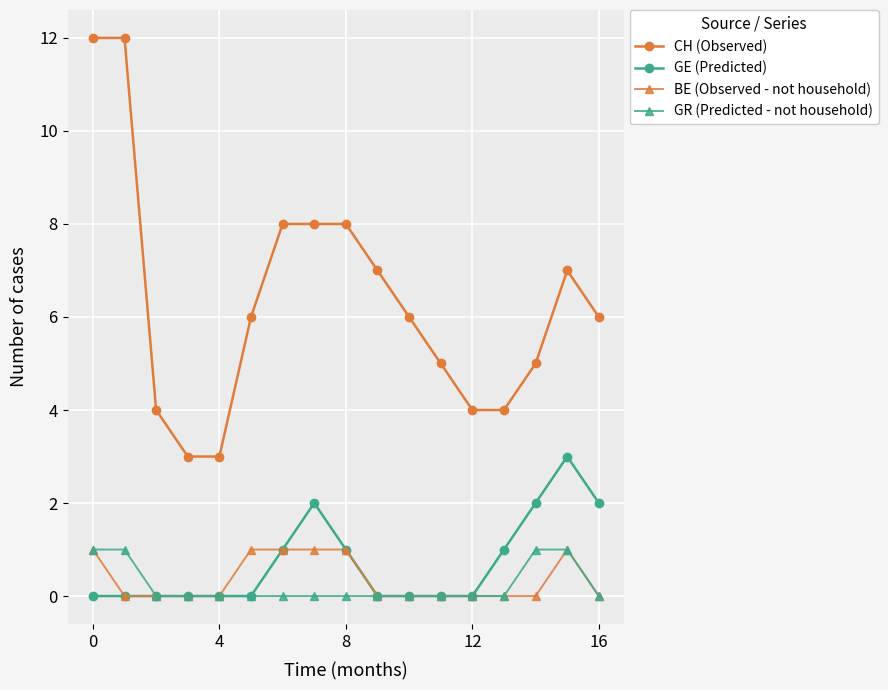

What is the difference between the maximum and second lowest values in the GE (Predicted) series?

3